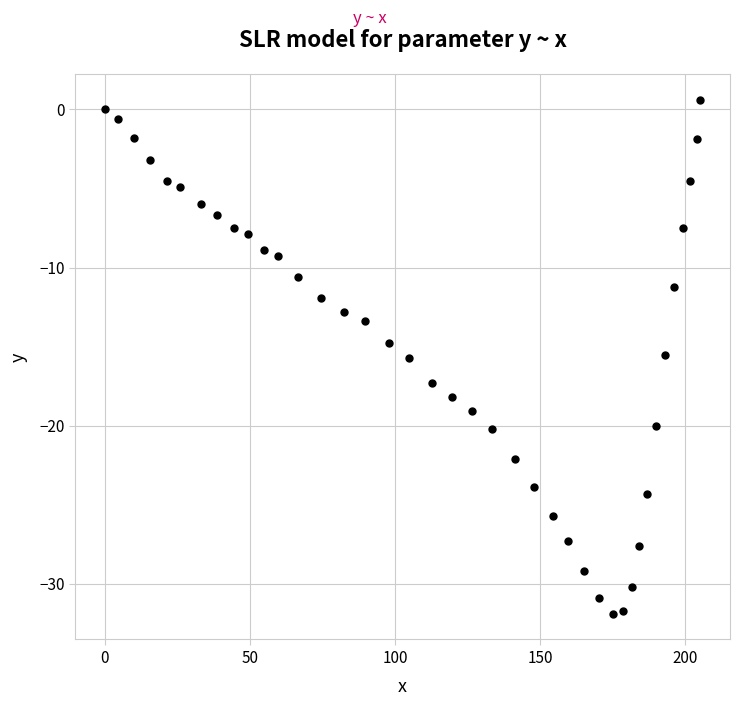

What is the range of X values (max minus min)?

205.2